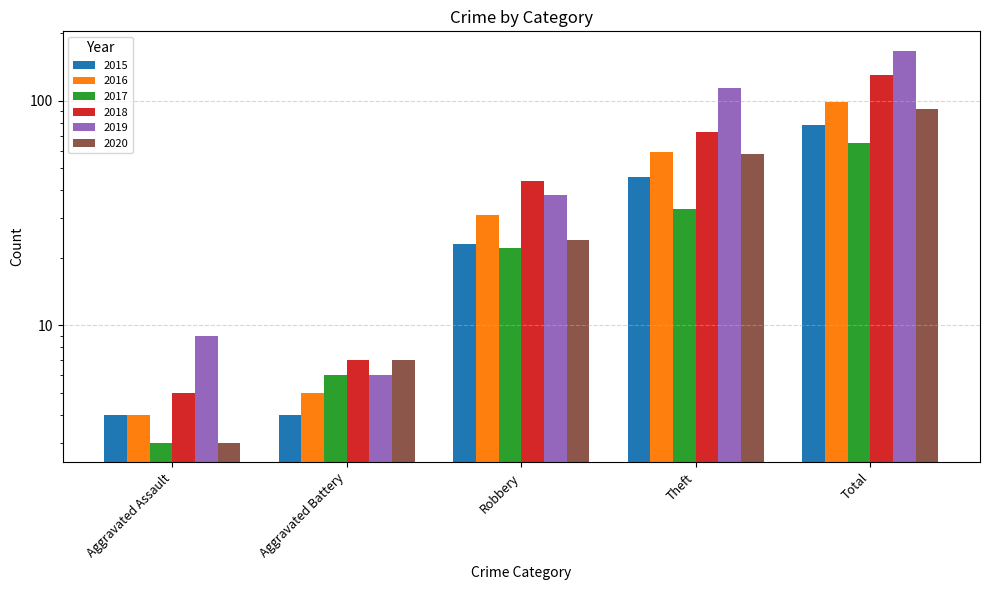

The 2020 series shows 5 at Aggravated Battery. True or false?

False